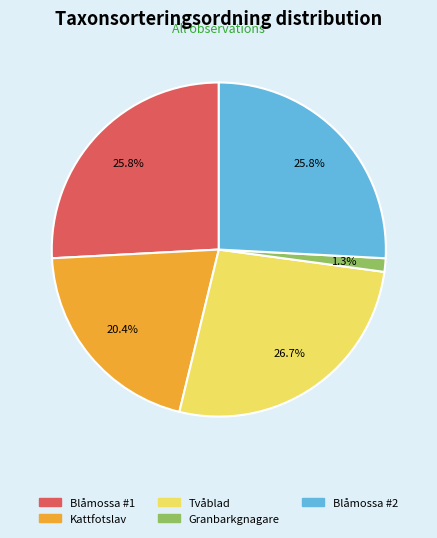

Is there any slice that represents more than half of the pie?

No